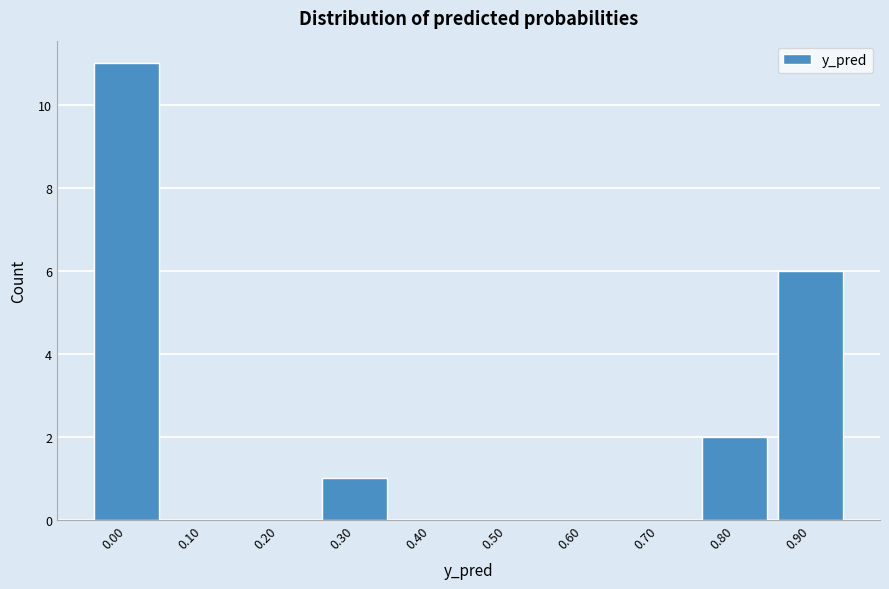

Reading right to left, transcribe all the data shown in this chart.

0.90=6	0.80=2	0.70=0	0.60=0	0.50=0	0.40=0	0.30=1	0.20=0	0.10=0	0.00=11